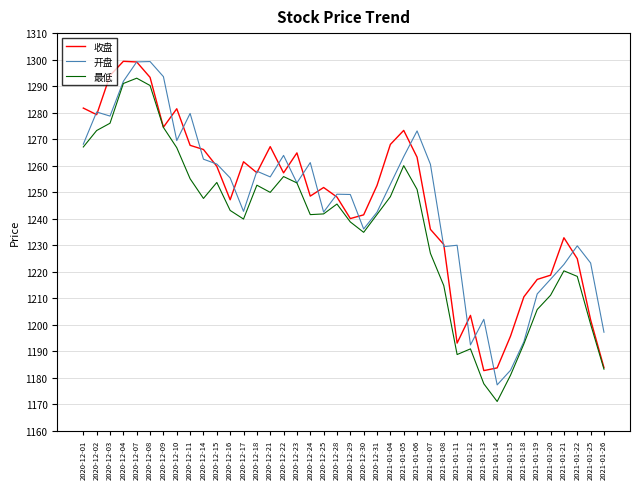

What position from the right is 2020-12-31?

18